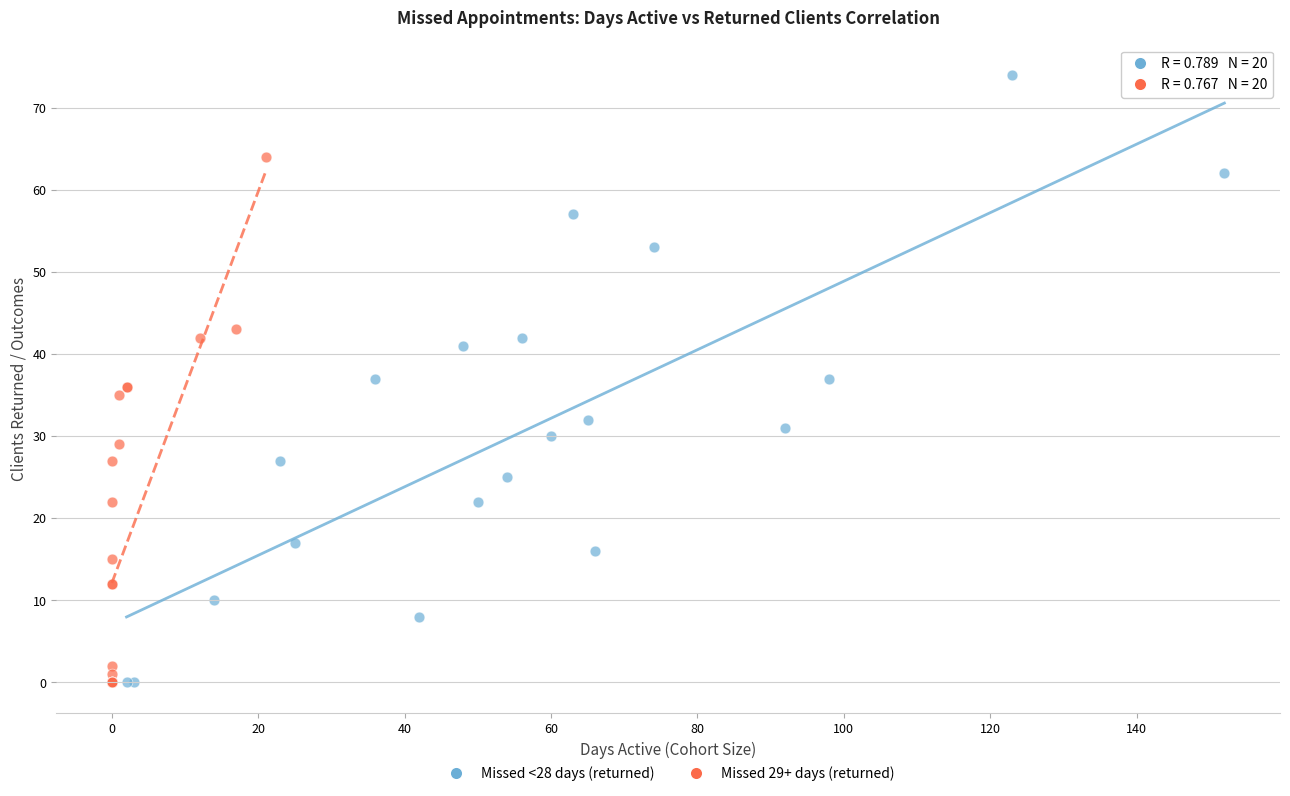

Which series has the largest Y range (max minus min)?

Missed <28 days (returned)